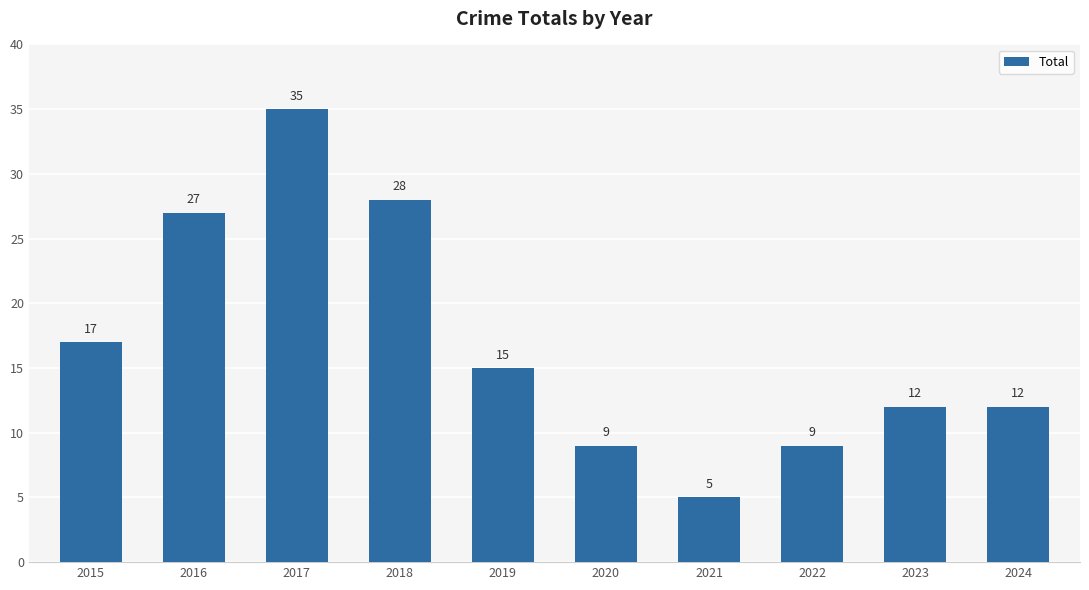

Count the number of categories in the chart.

10